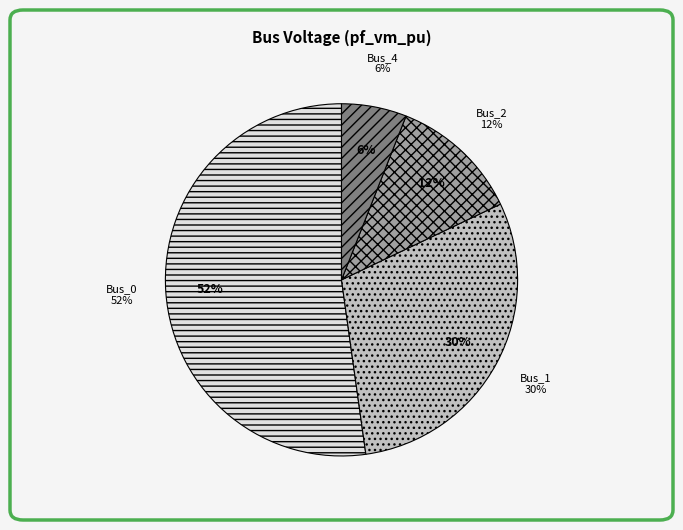

Which slice is the largest?

Bus_0